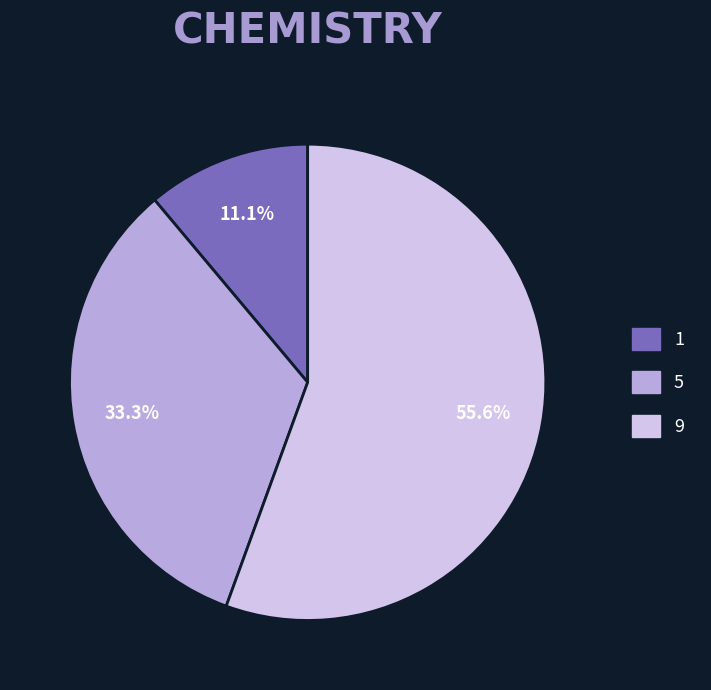

Which has a higher value, 1 or 5?

5